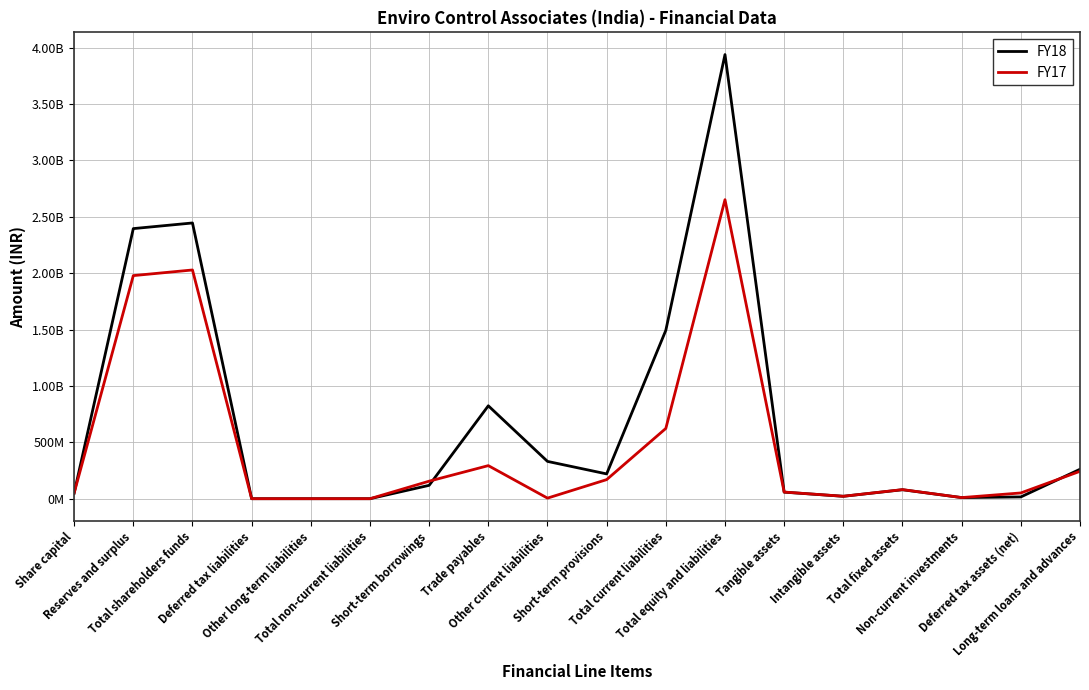

Does the chart have visible grid lines?

Yes